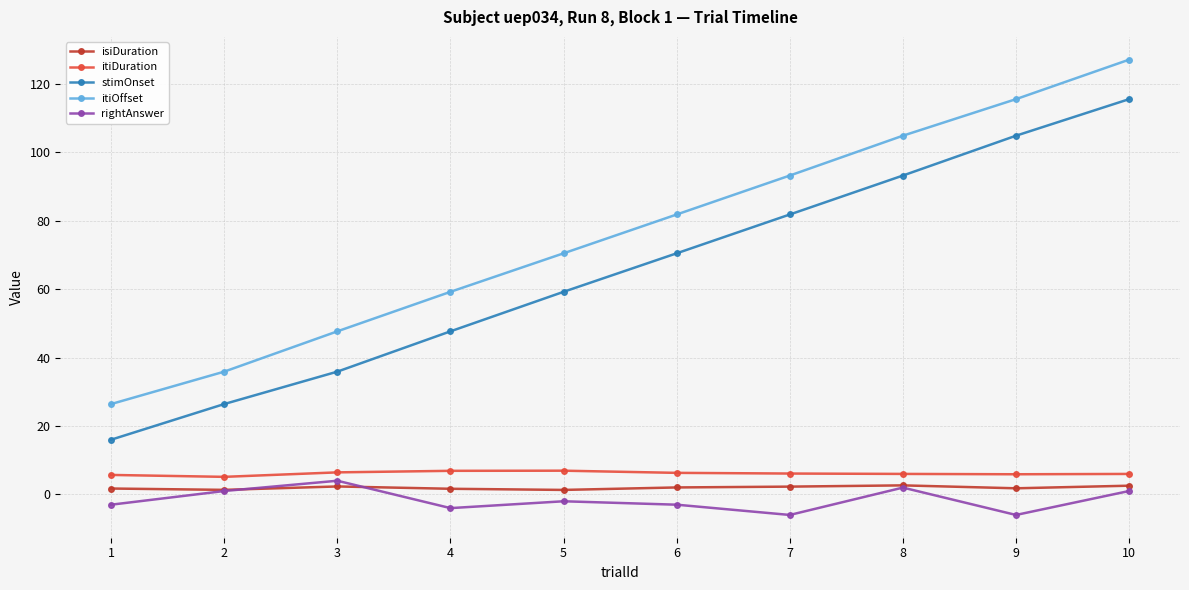

Is it true that stimOnset equals 196.7 at 10?

False